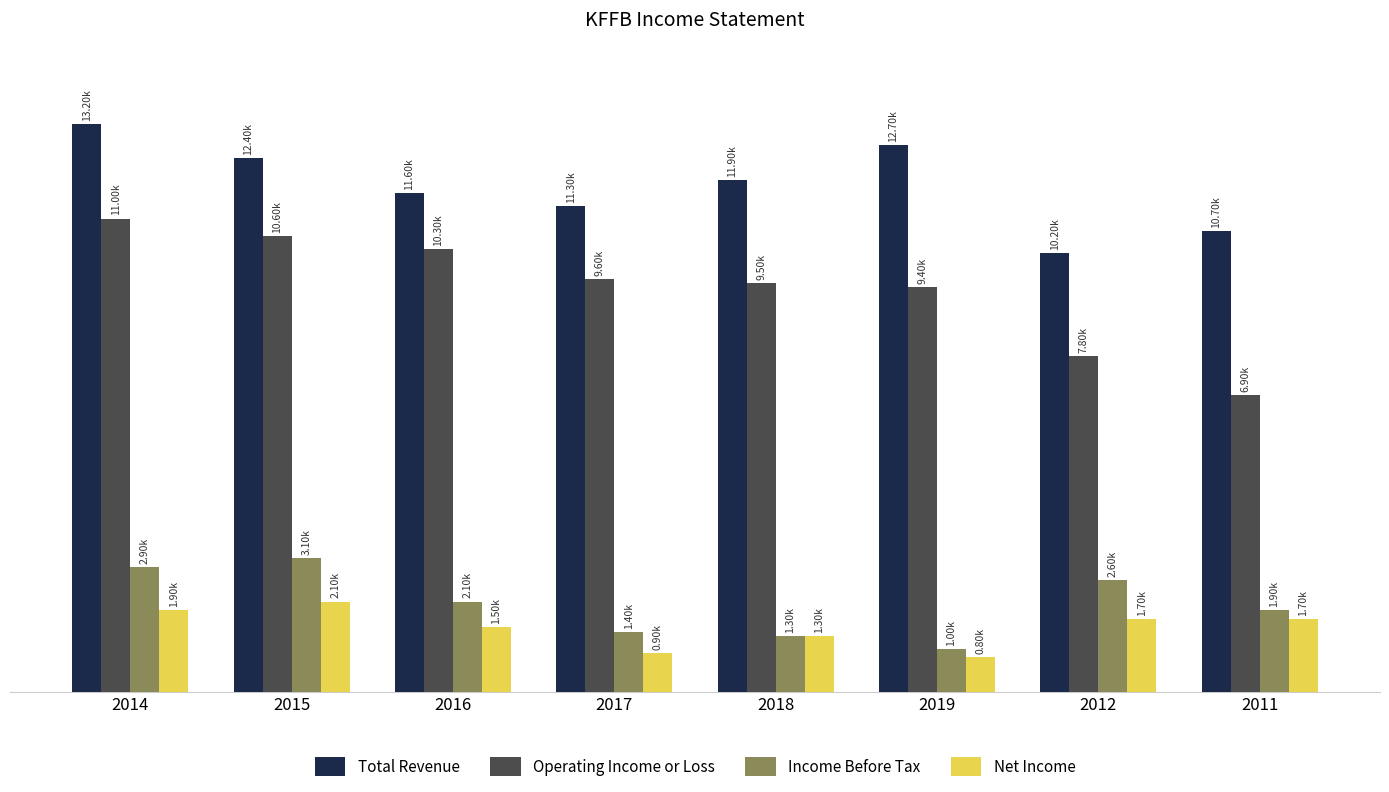

What is the highest value of the Total Revenue series?

13200